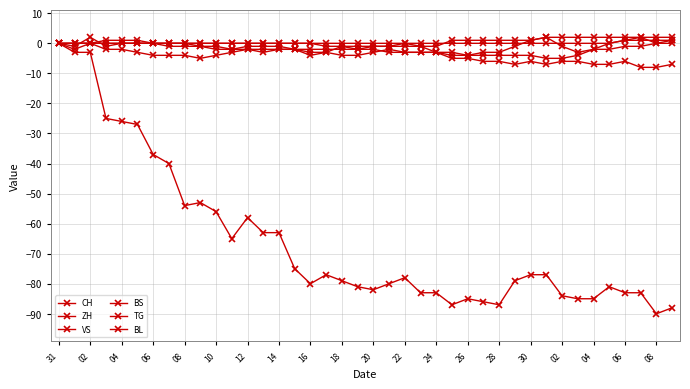

How many lines are shown in the chart?

6